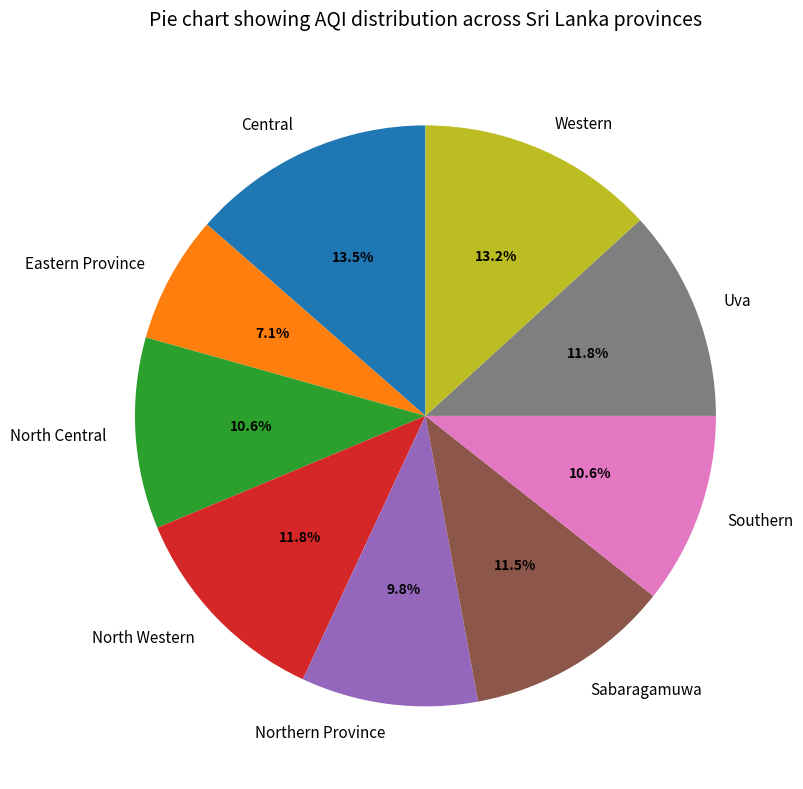

Is there any slice that represents more than half of the pie?

No